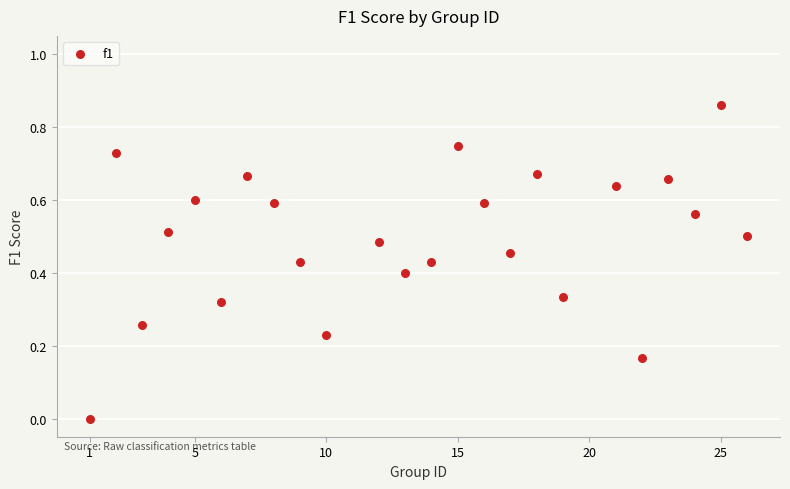

What is the range of X values (max minus min)?

25.0